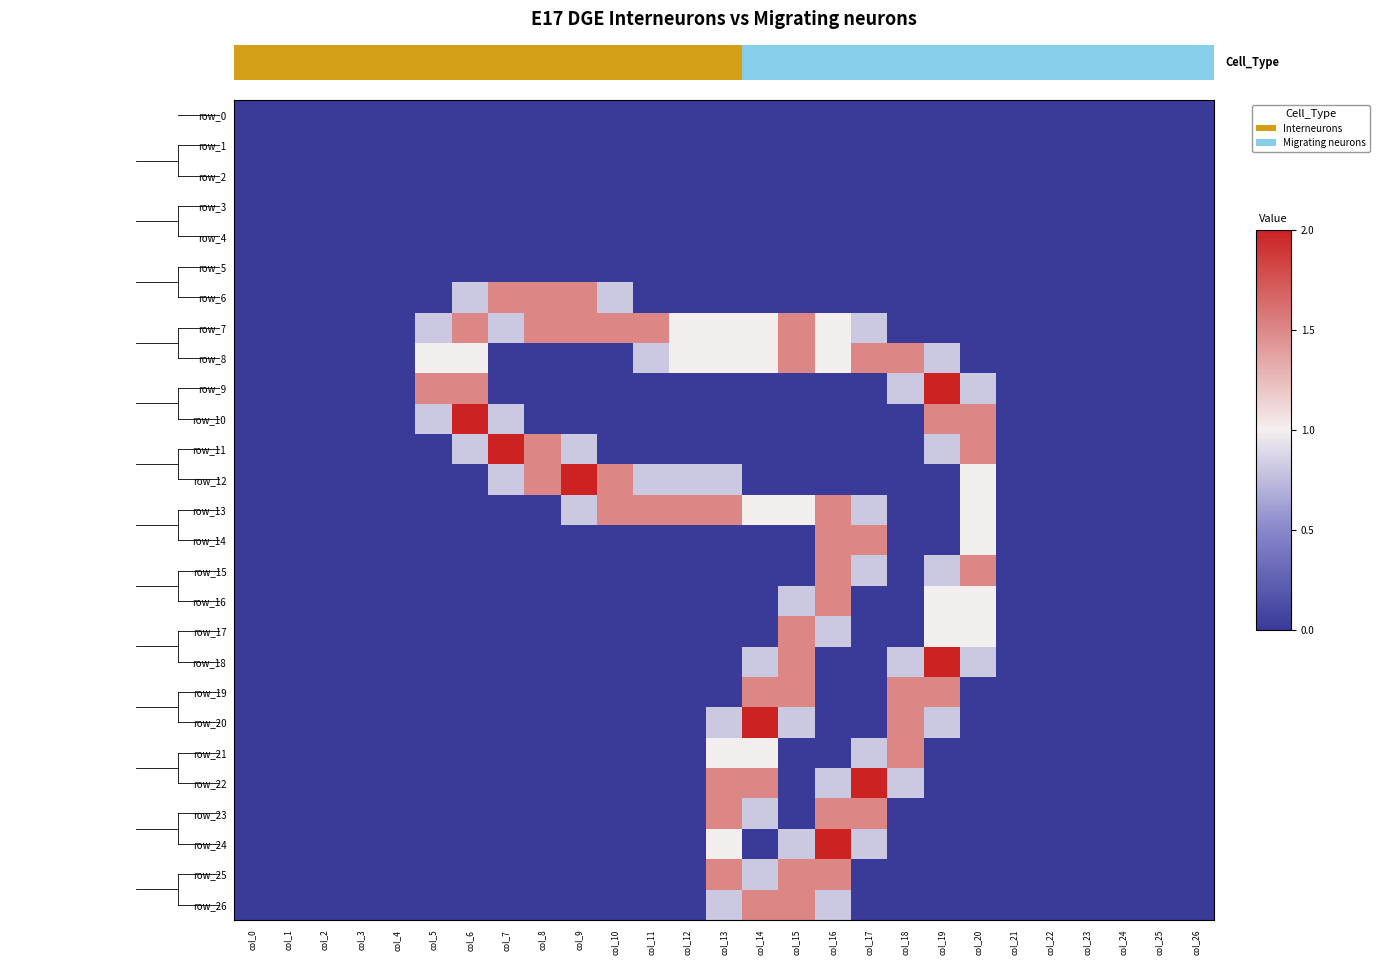

What is the maximum value for row_16?

1.5